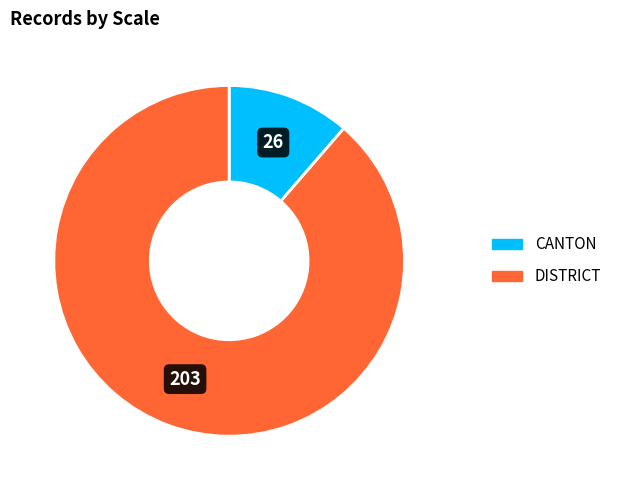

Is there a majority slice in this chart?

Yes